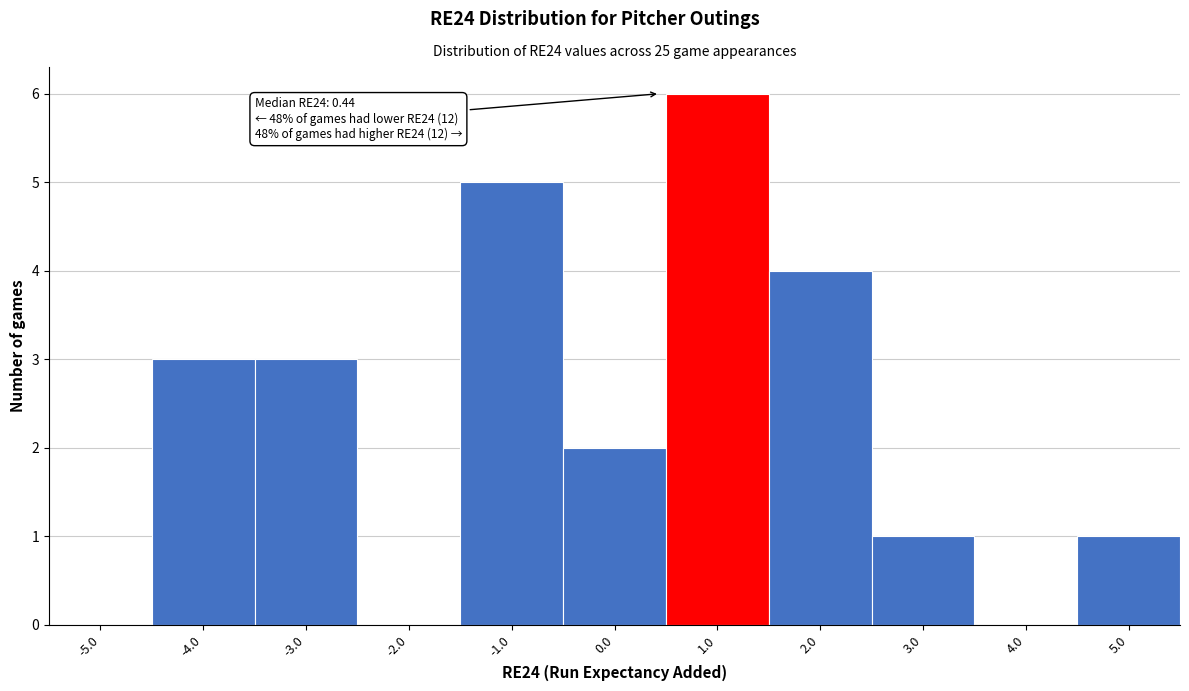

Which range on the x-axis has the tallest bar?

0.5 to 1.5